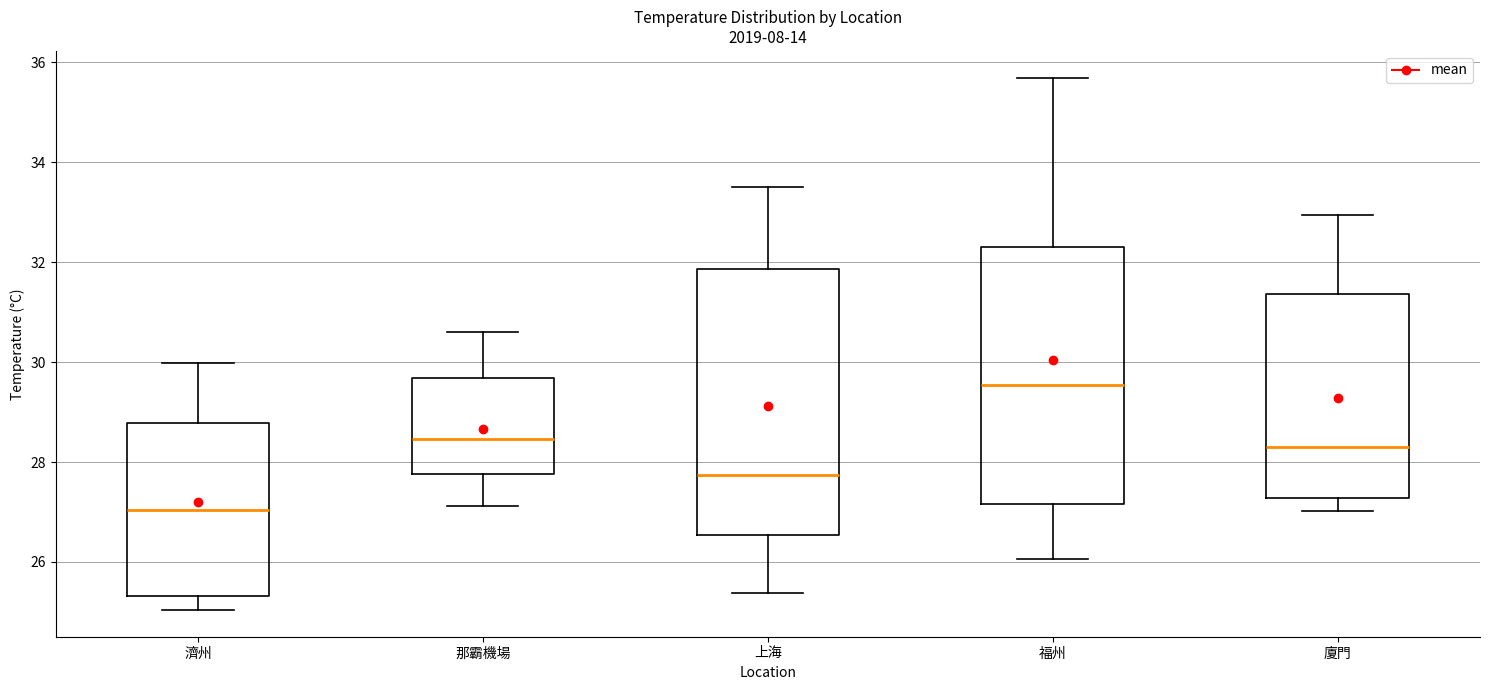

Reading left to right, read every box against the y-axis: the position of its median line, the range the box covers, and the ends of its whiskers. The values are not printed on the chart, so give them approximately, as read against the axis.

濟州: median 27.0, box 25.4 to 28.8, whiskers 25.0 to 30.0
那霸機場: median 28.4, box 27.8 to 29.6, whiskers 27.2 to 30.6
上海: median 27.8, box 26.6 to 31.8, whiskers 25.4 to 33.6
福州: median 29.6, box 27.2 to 32.4, whiskers 26.0 to 35.6
廈門: median 28.2, box 27.2 to 31.4, whiskers 27.0 to 33.0